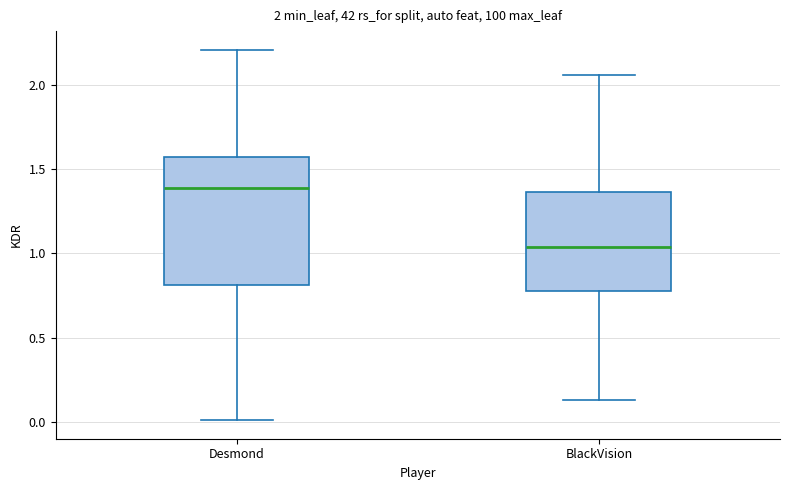

Comparing the boxes themselves (not the whiskers), which one is the tallest?

Desmond